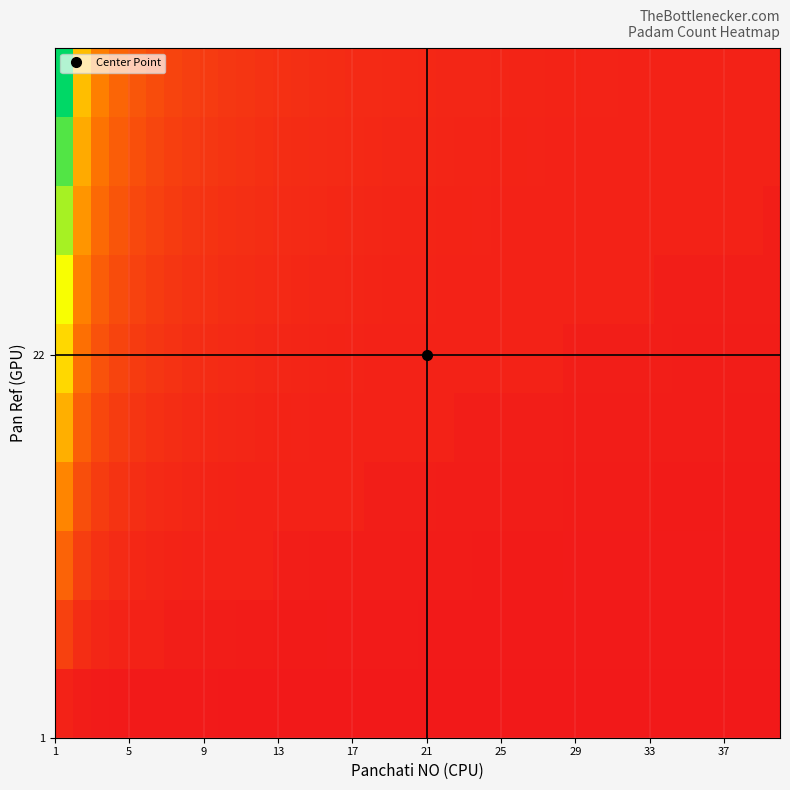

At how many categories does at least one series exceed 0?

33